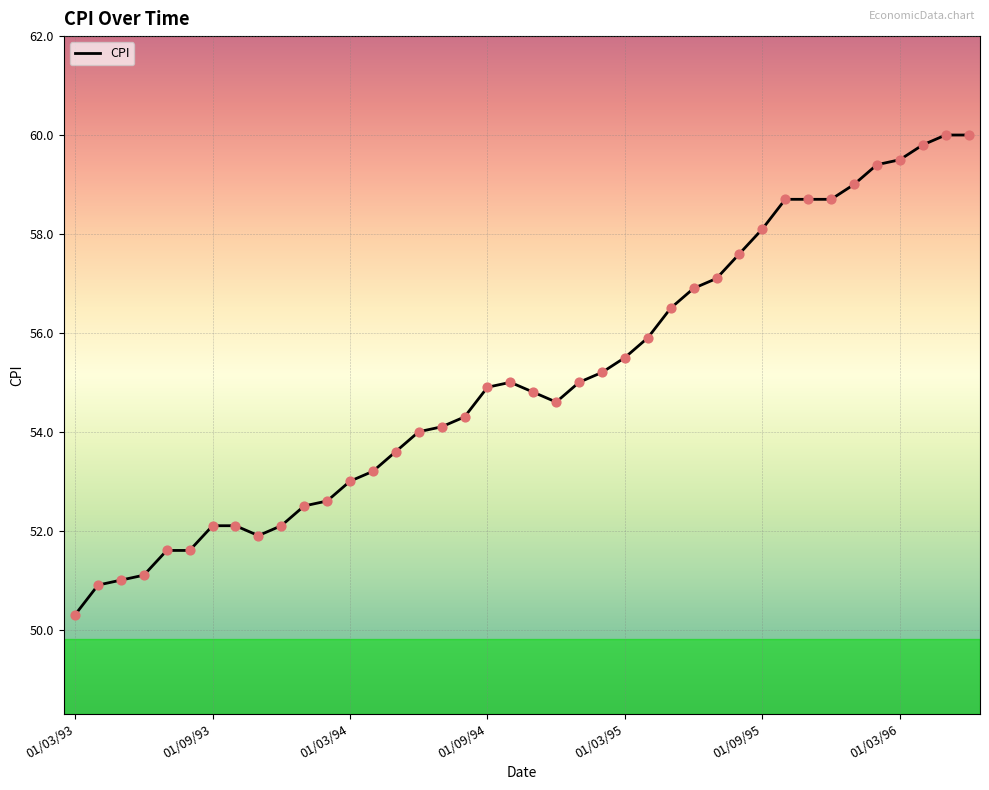

What is the maximum value shown in the chart?

60.0